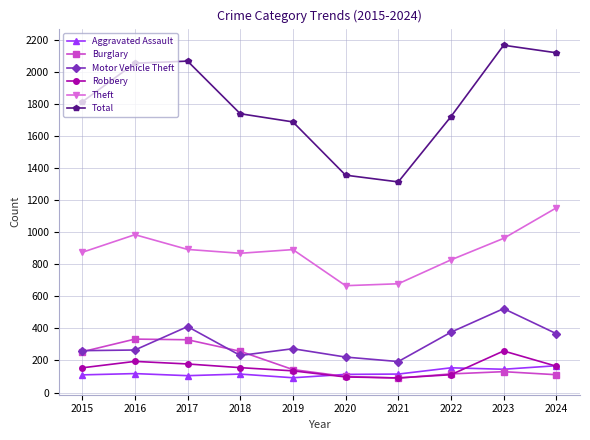

How many interior local valleys does the Robbery series have?

1